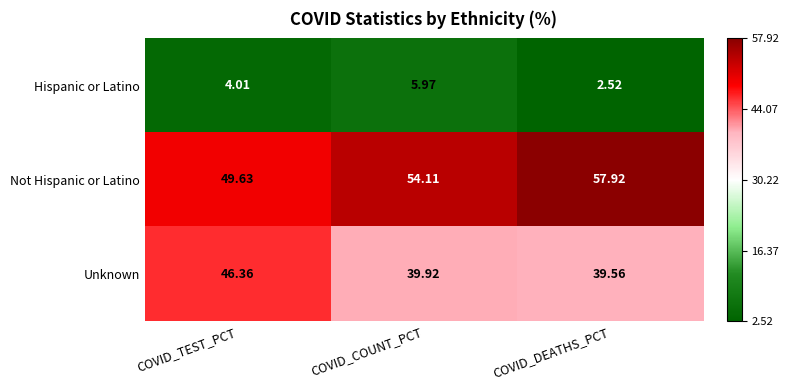

At COVID_COUNT_PCT, list the series in order from largest to smallest.

Not Hispanic or Latino, Unknown, Hispanic or Latino